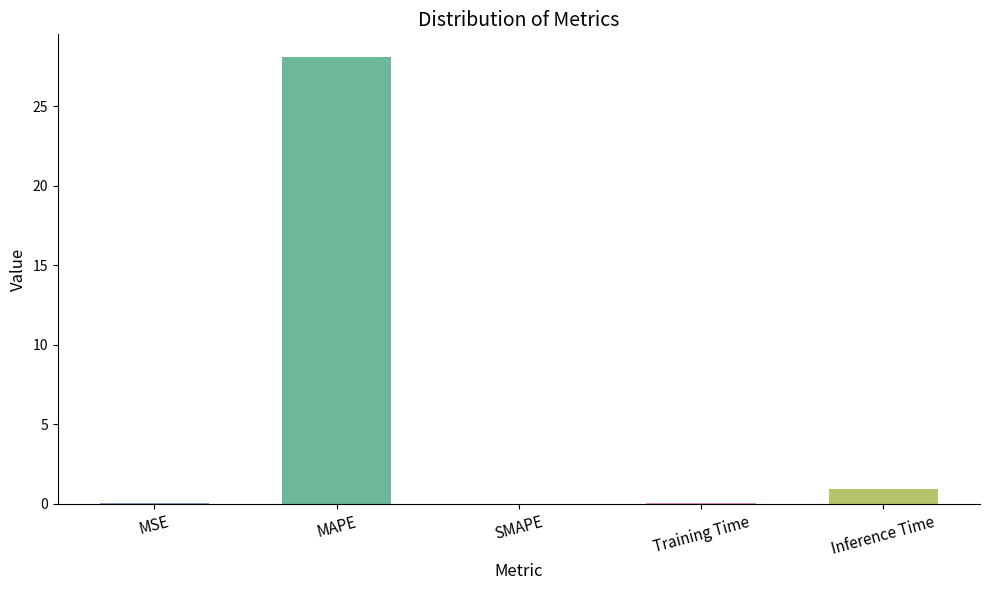

Where is the data nearest to the value 14?

Inference Time